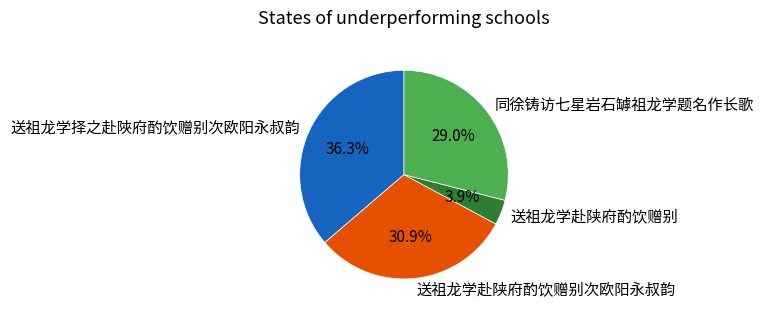

Count the number of slices in the pie.

4